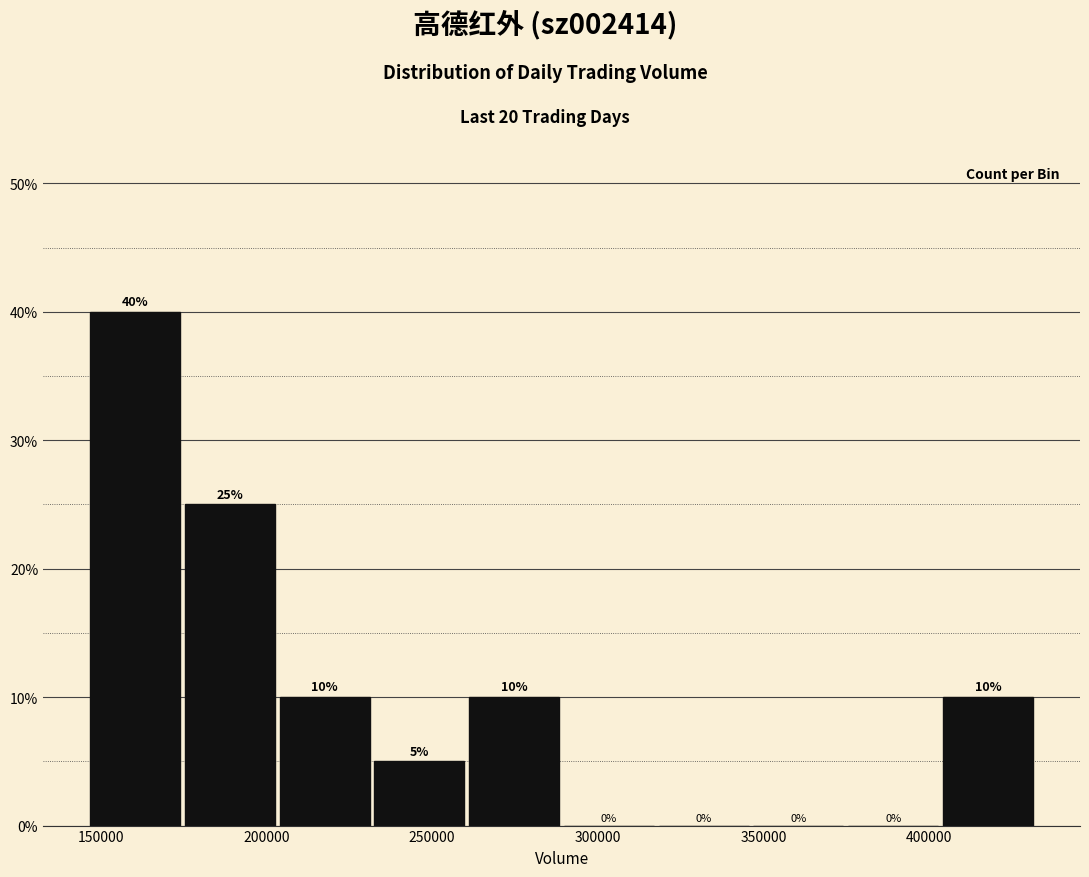

Which range on the x-axis has the tallest bar?

145000 to 175000